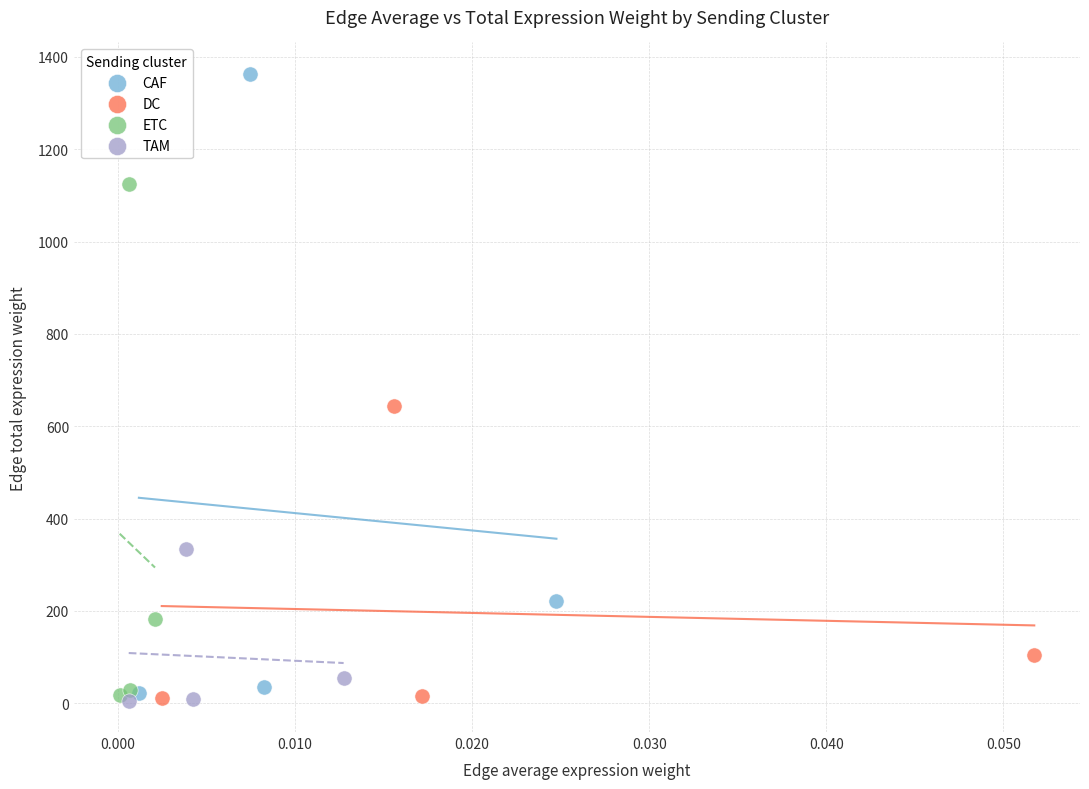

Which series has the largest Y range (max minus min)?

CAF